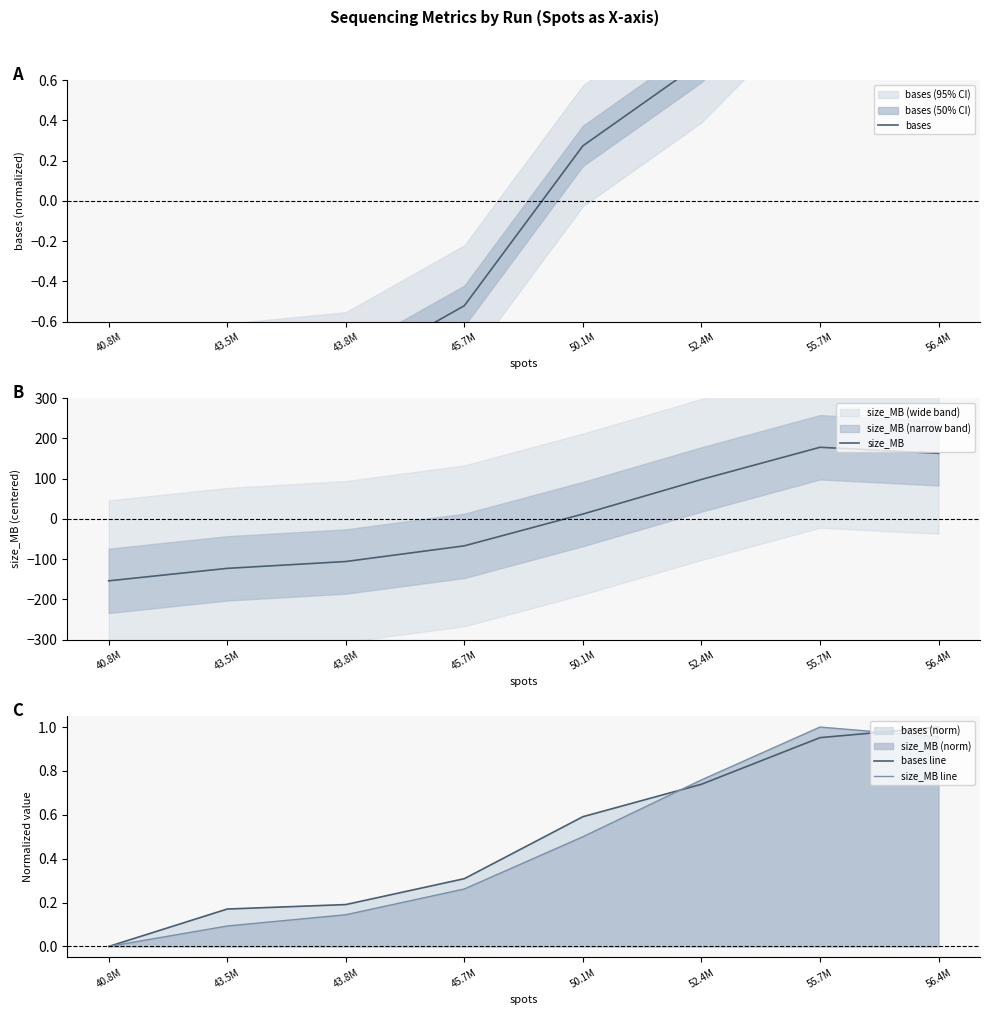

Which series ends up on top after the final intersection of size_MB and bases line?

size_MB